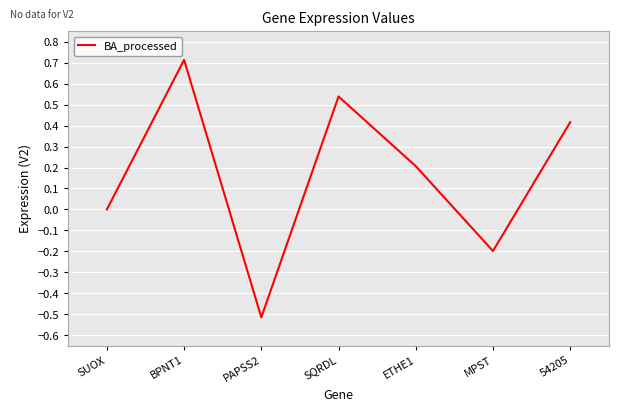

What is the change in value from BPNT1 to SQRDL?

-0.2